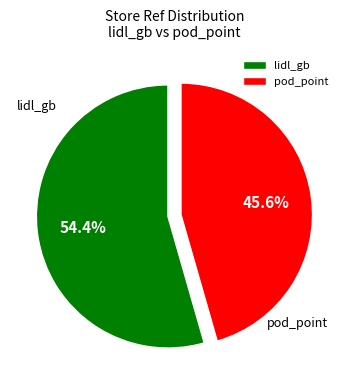

Does pod_point account for over 50% of the chart?

No